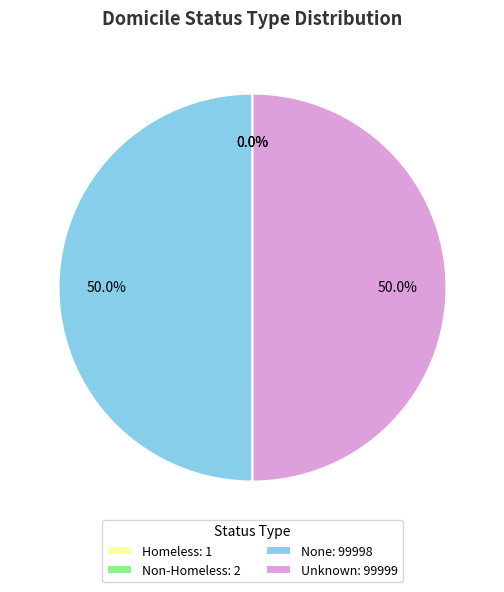

What is the ratio of the value at Unknown: 99999 to the value at None: 99998?

1.0